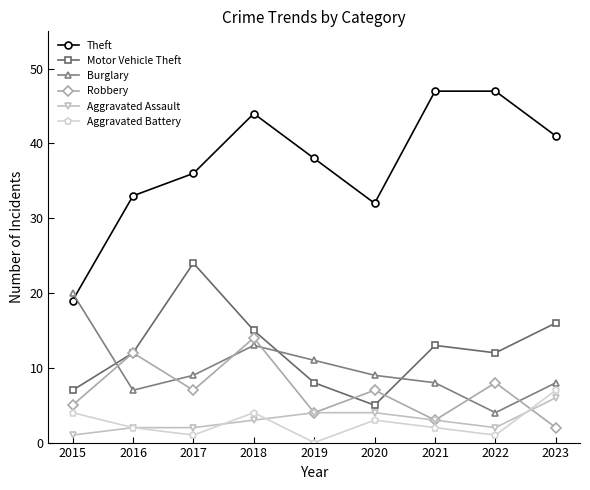

Rank the series at 2020 from highest to lowest value.

Theft, Burglary, Robbery, Motor Vehicle Theft, Aggravated Assault, Aggravated Battery